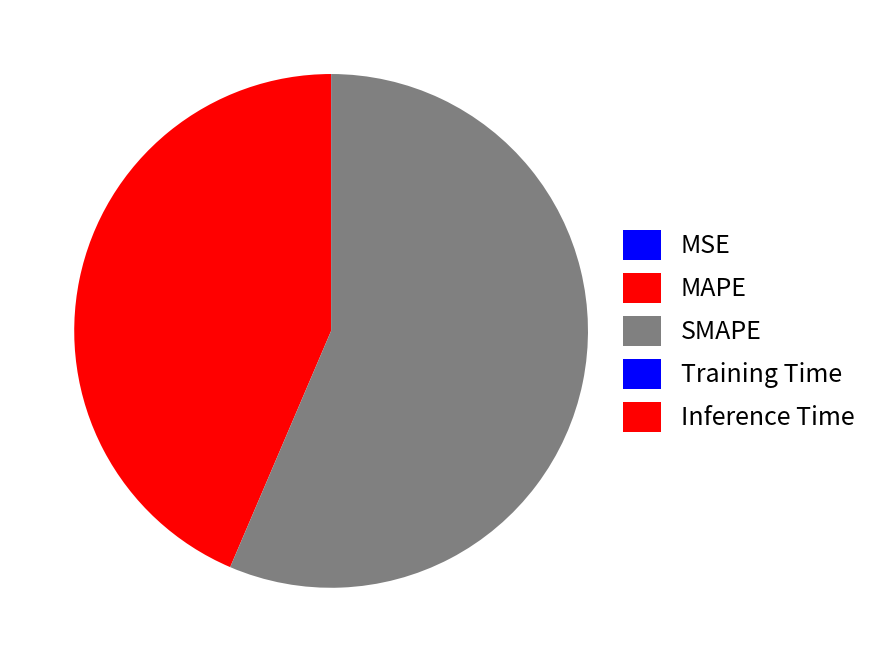

Which category has the smallest portion of the pie?

MSE